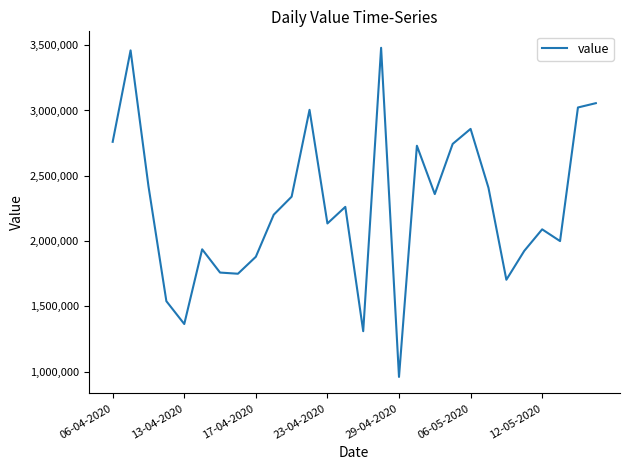

What is the maximum value shown in the chart?

3480000